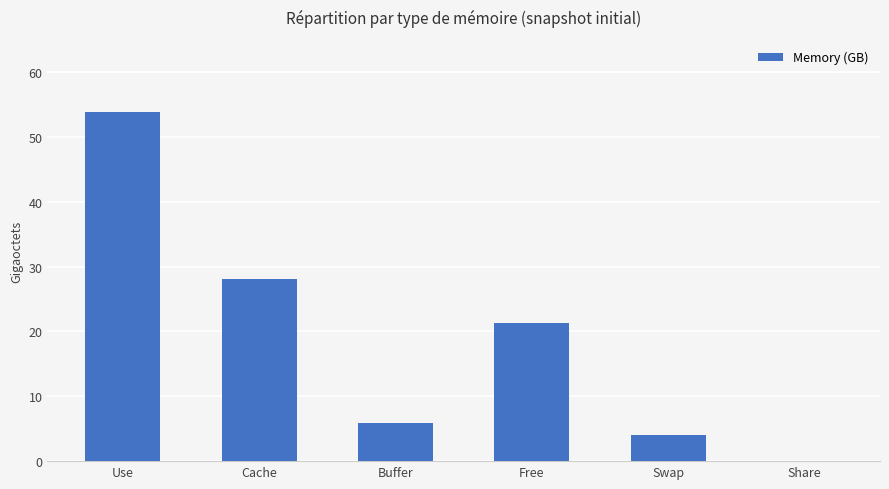

At which label is the value closest to 26?

Cache